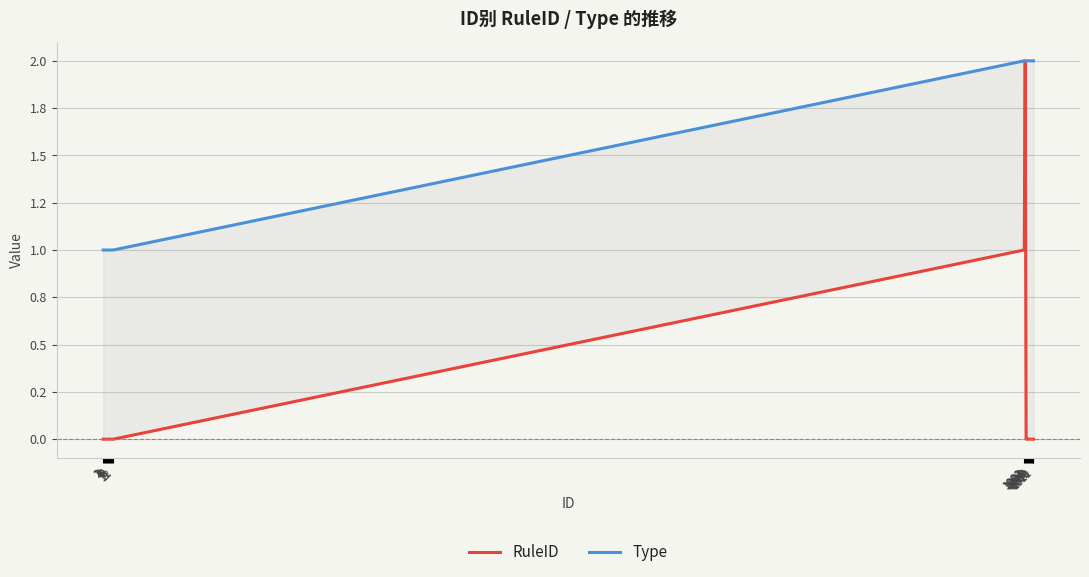

Rank the series by their maximum value, from lowest to highest.

RuleID, Type